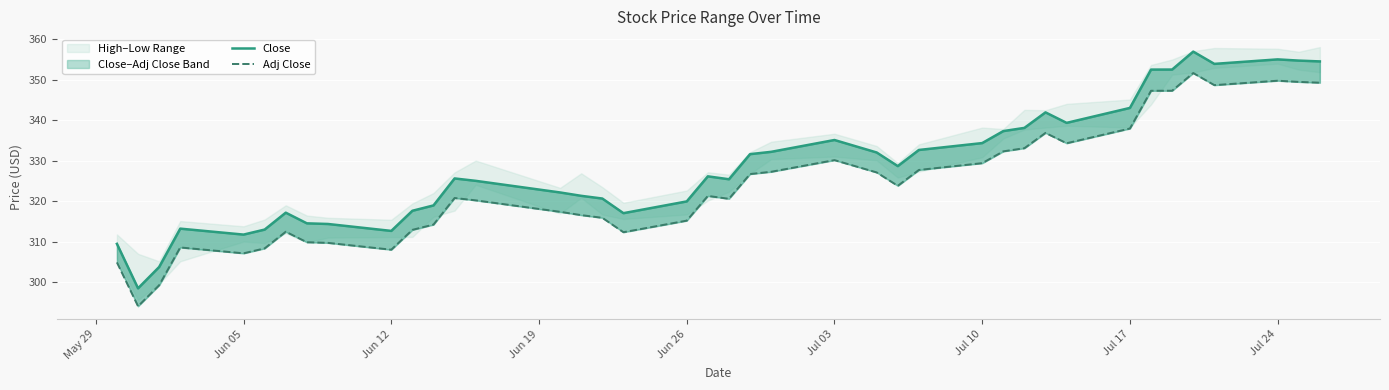

True or false: Adj Close and Close cross at least once.

False